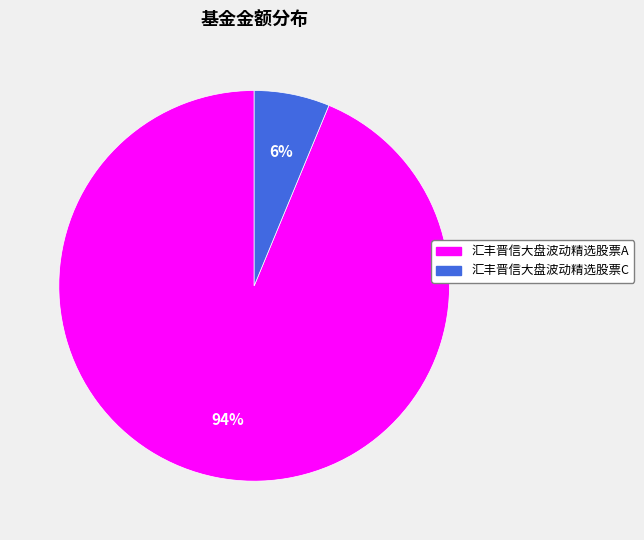

Which category has the biggest portion of the pie?

汇丰晋信大盘波动精选股票A